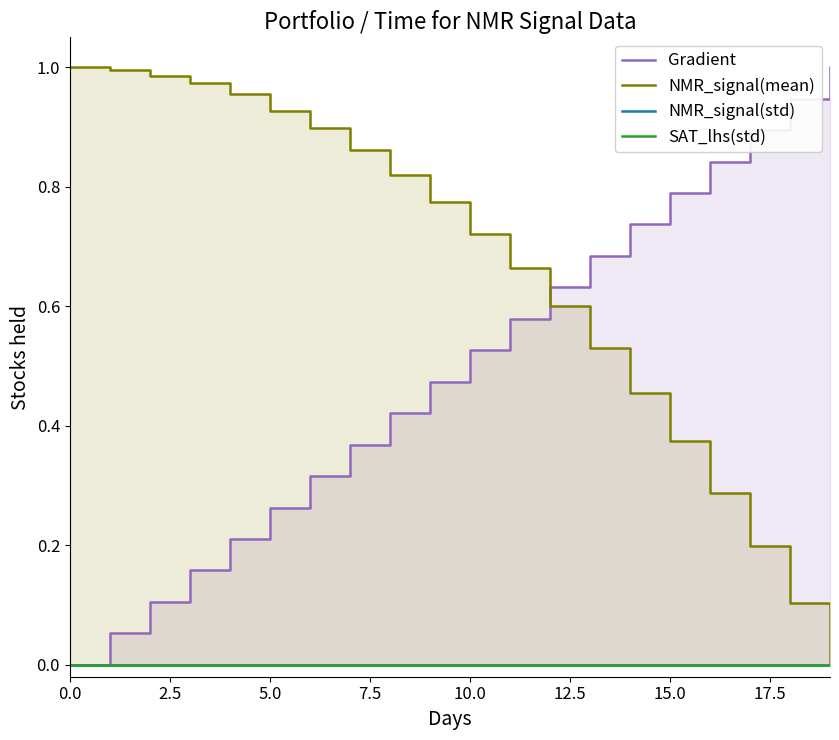

Rank the series by their maximum value, from lowest to highest.

NMR_signal(std), SAT_lhs(std), Gradient, NMR_signal(mean)